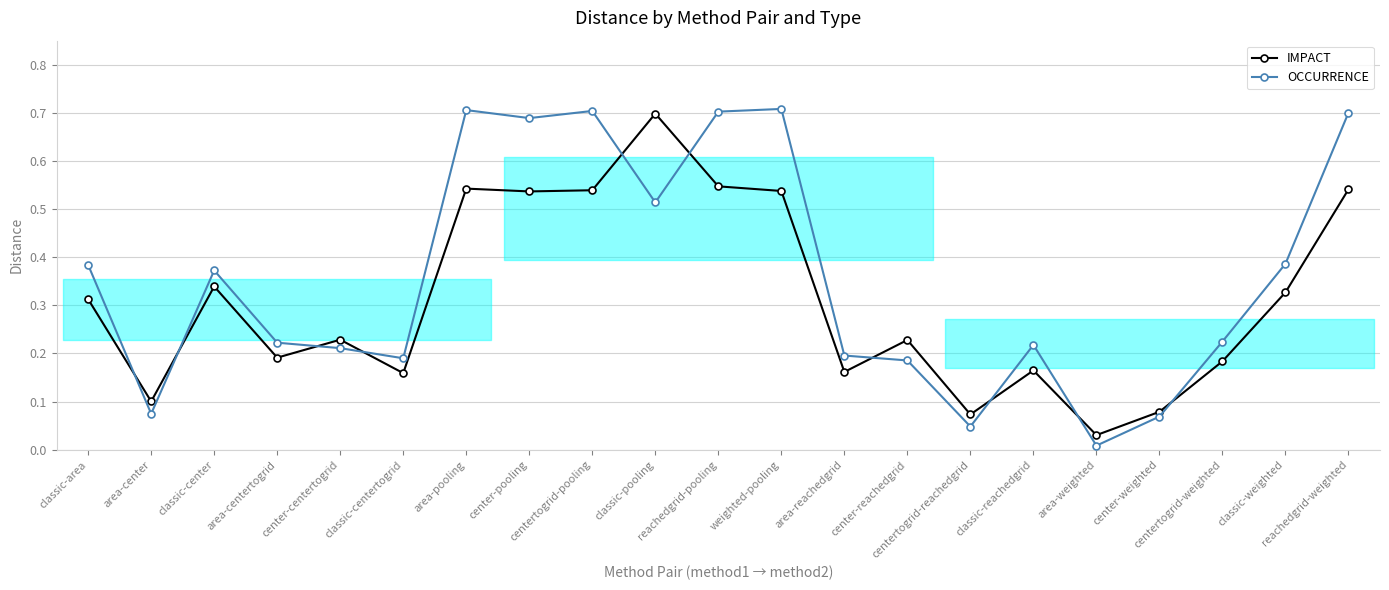

How many series are shown in this chart?

2